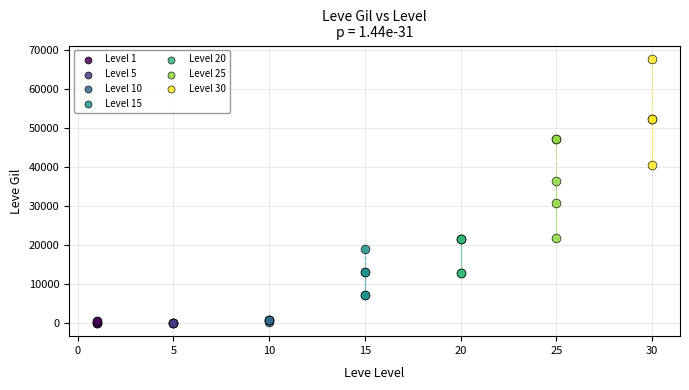

Which series reaches the maximum Y coordinate?

Level 30